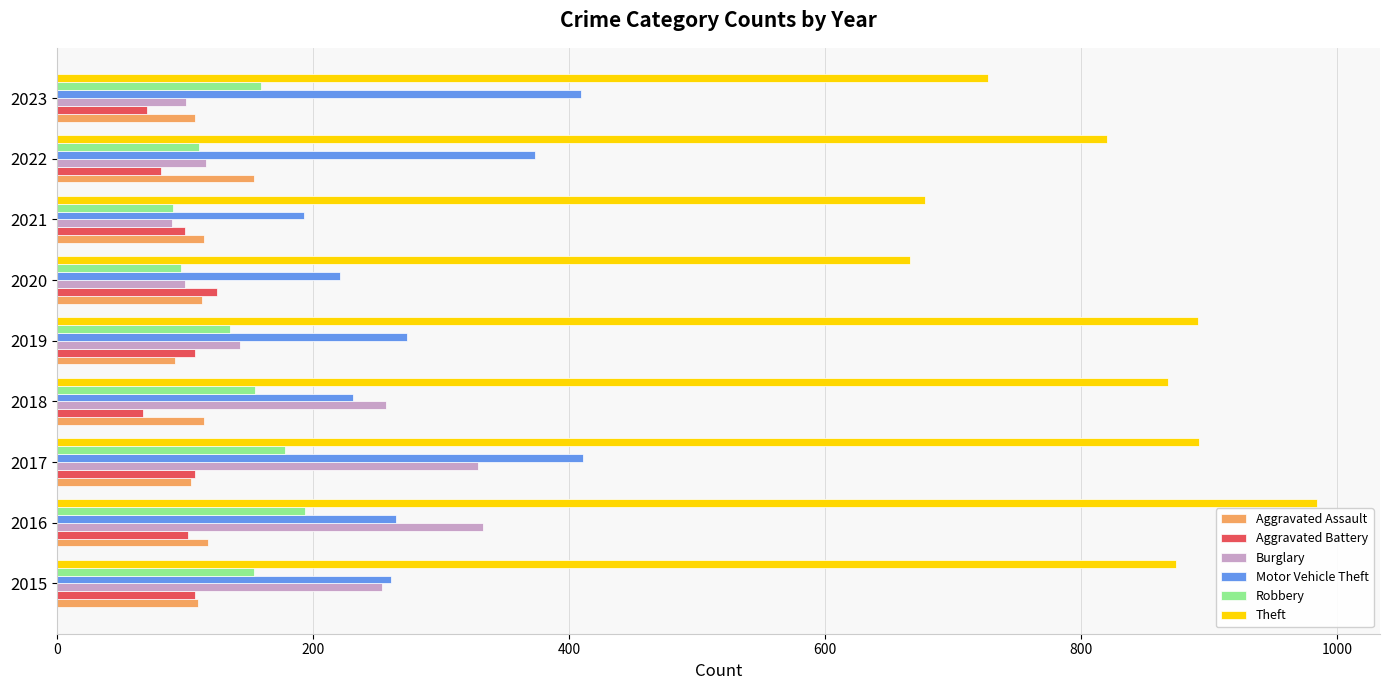

What is the sum of the Motor Vehicle Theft values at 2021 and 2017?

604